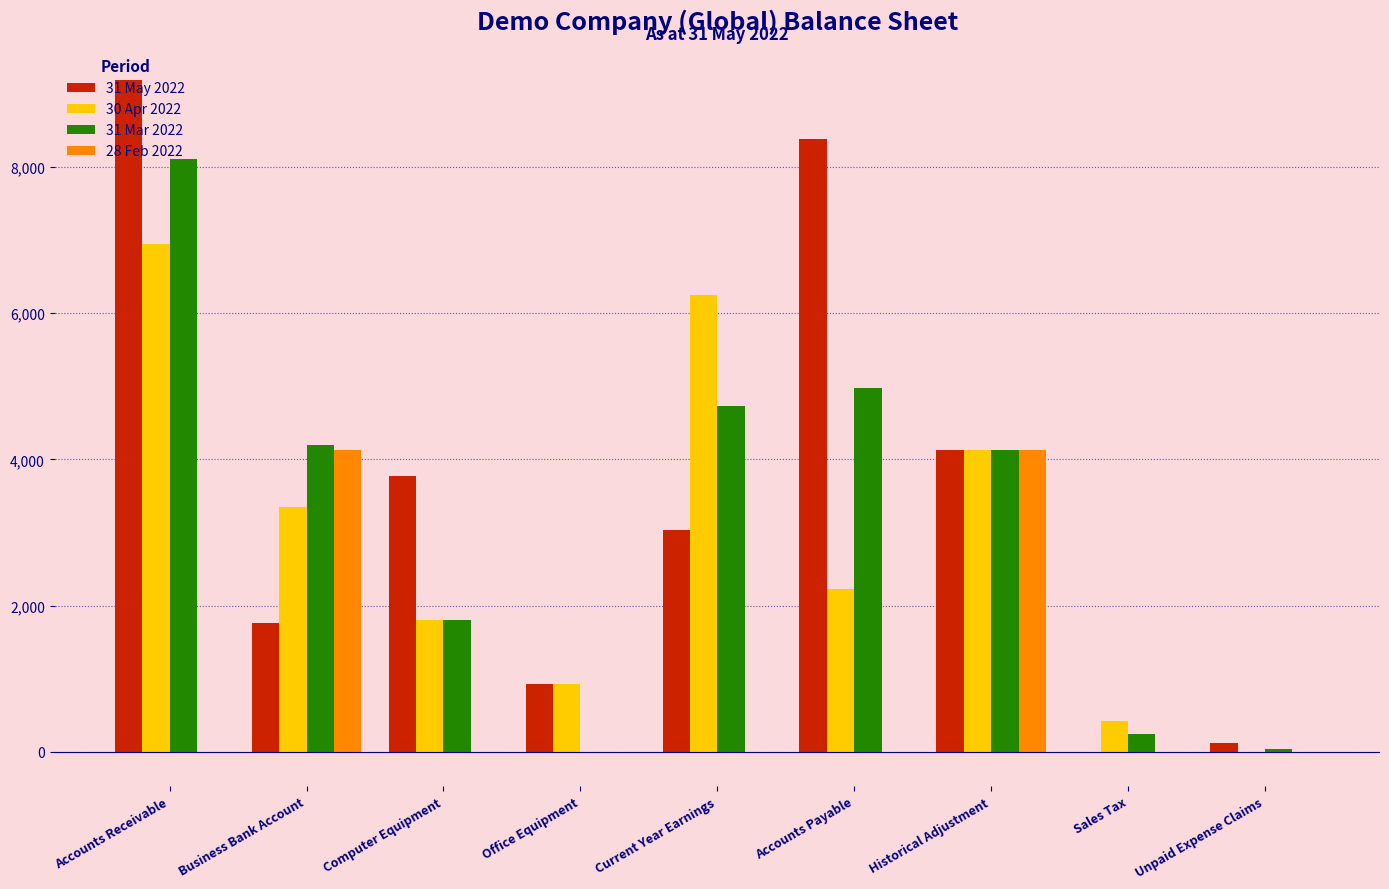

What is the average value of the 31 Mar 2022 series?

3137.7